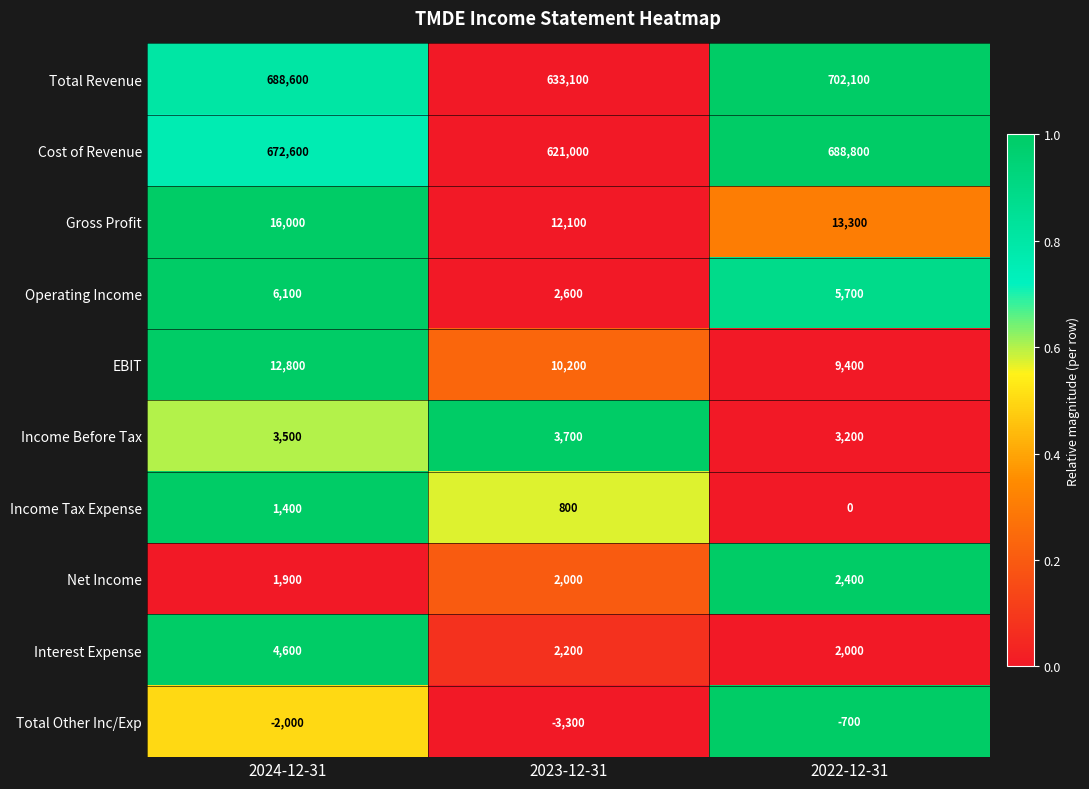

Which label corresponds to the largest value in the chart?

2022-12-31